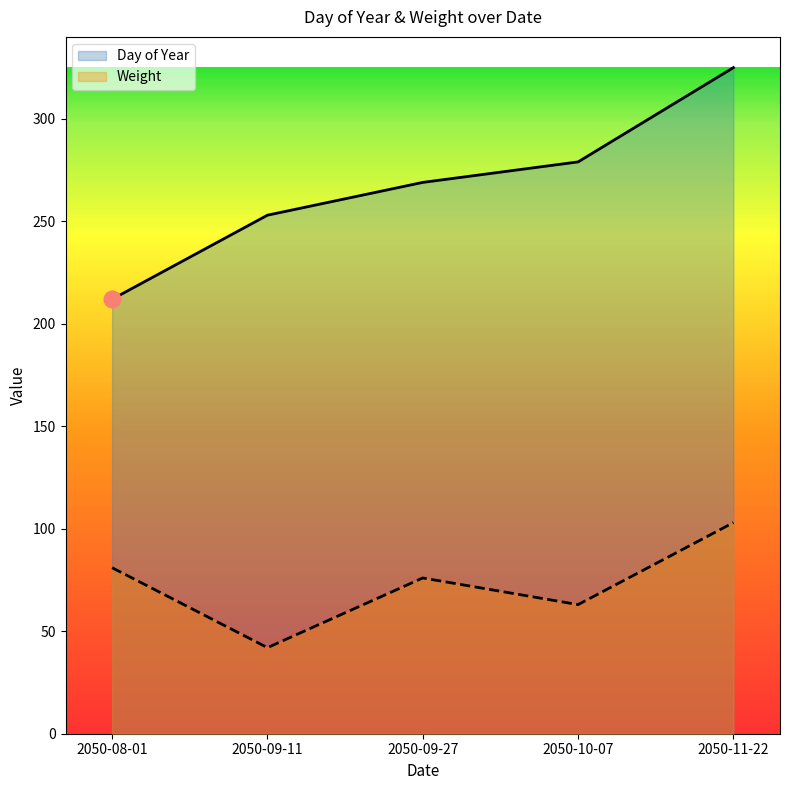

Reading left to right, list all the values displayed in this chart.

Day of Year: 212	253	269	279	325
Weight: 81	42	76	63	103